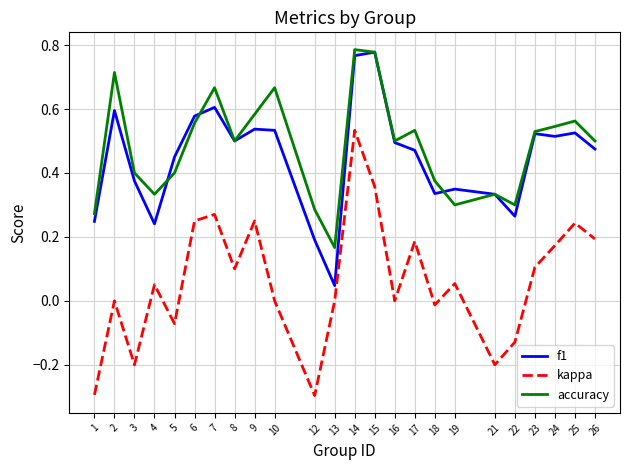

True or false: accuracy has a value of 0.3 at 19.

True